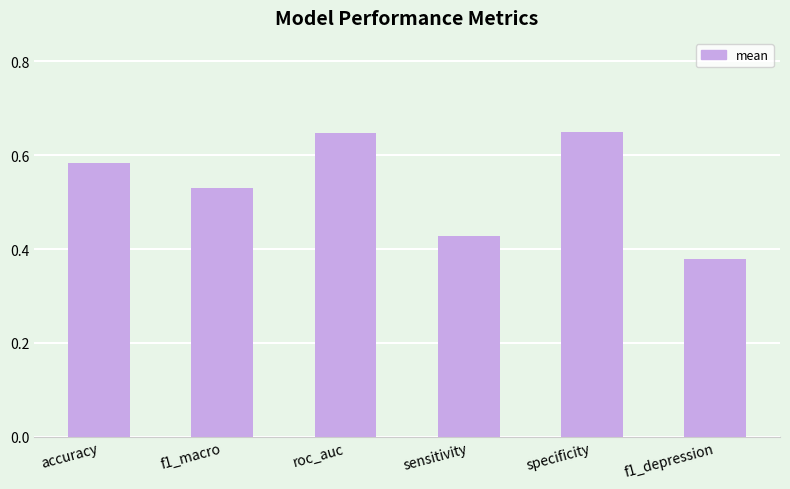

Which label corresponds to the smallest value in the chart?

f1_depression